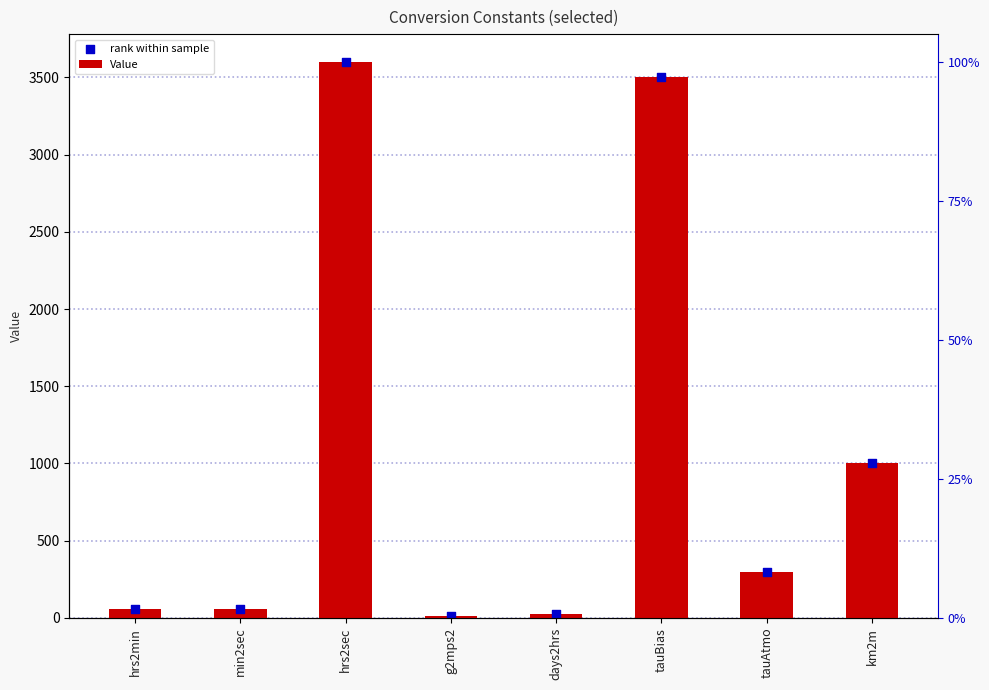

Which series reaches the maximum Y coordinate?

Value